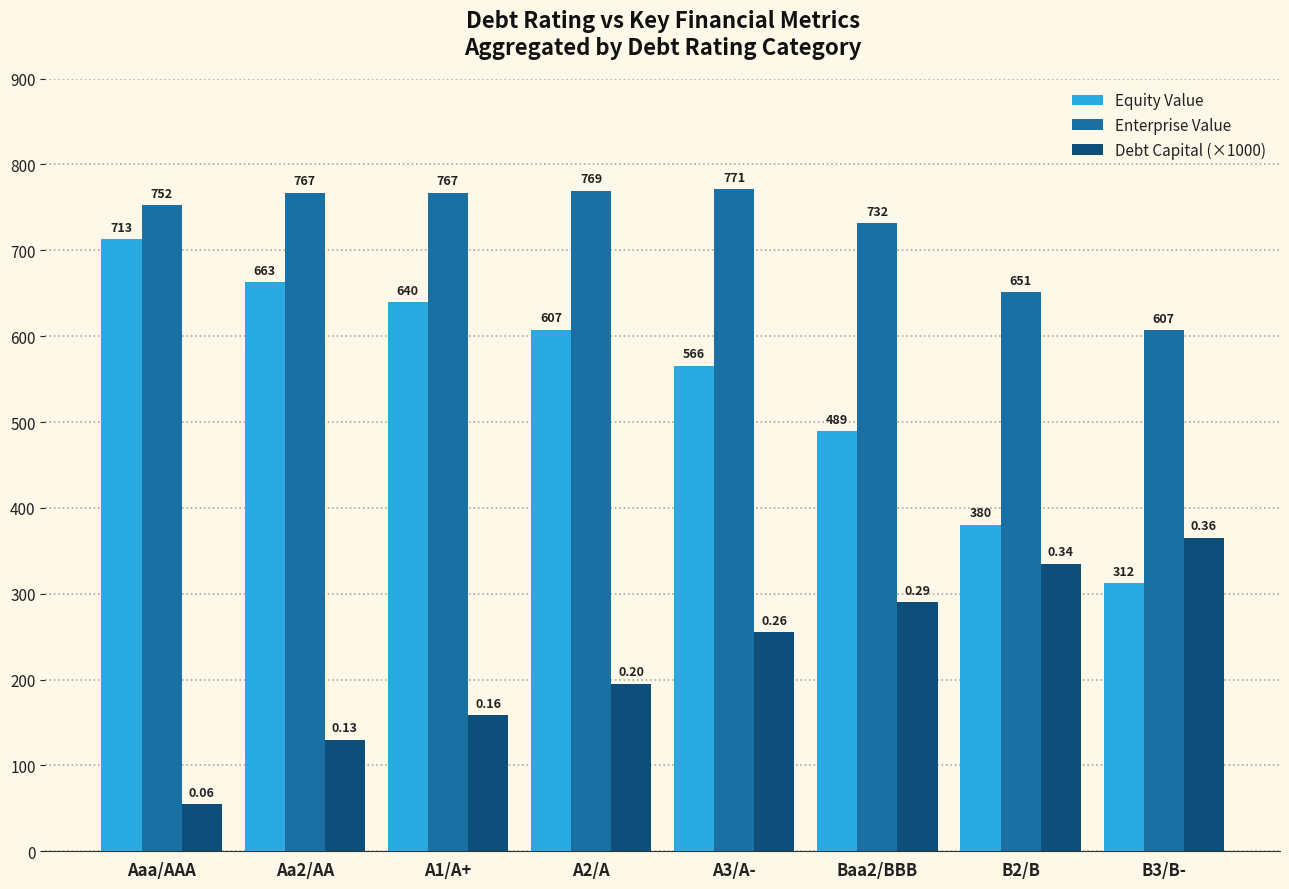

Which series changed the most between Baa2/BBB and B2/B?

Equity Value